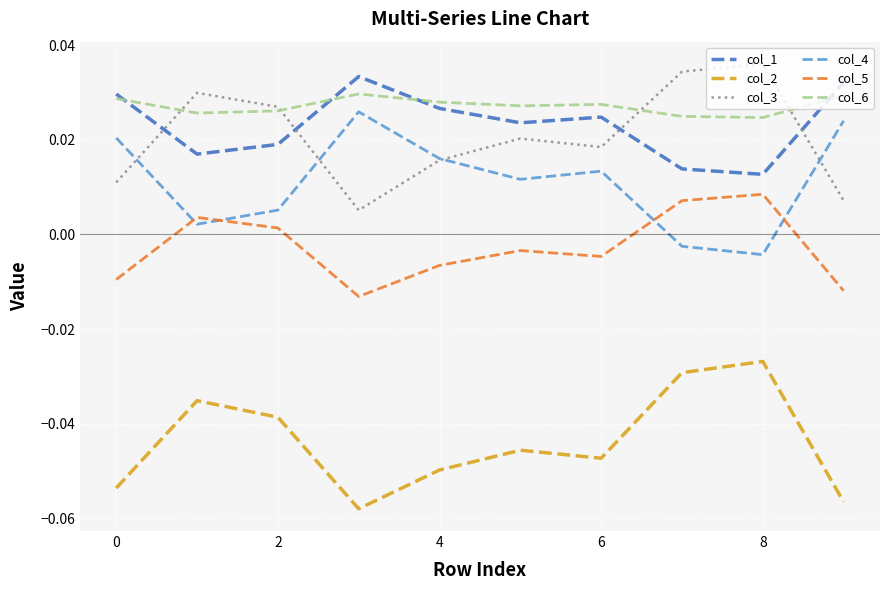

True or false: col_2 and col_3 intersect in this chart.

False